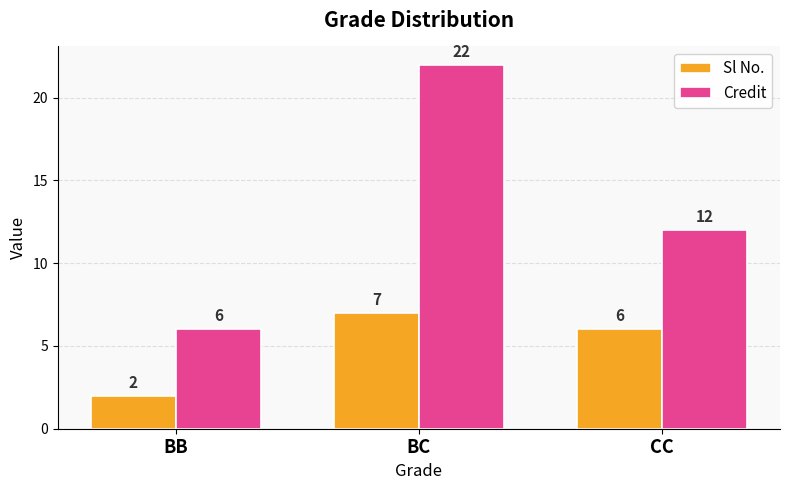

What is the value of the Sl No. bar at the 2nd from the left?

7